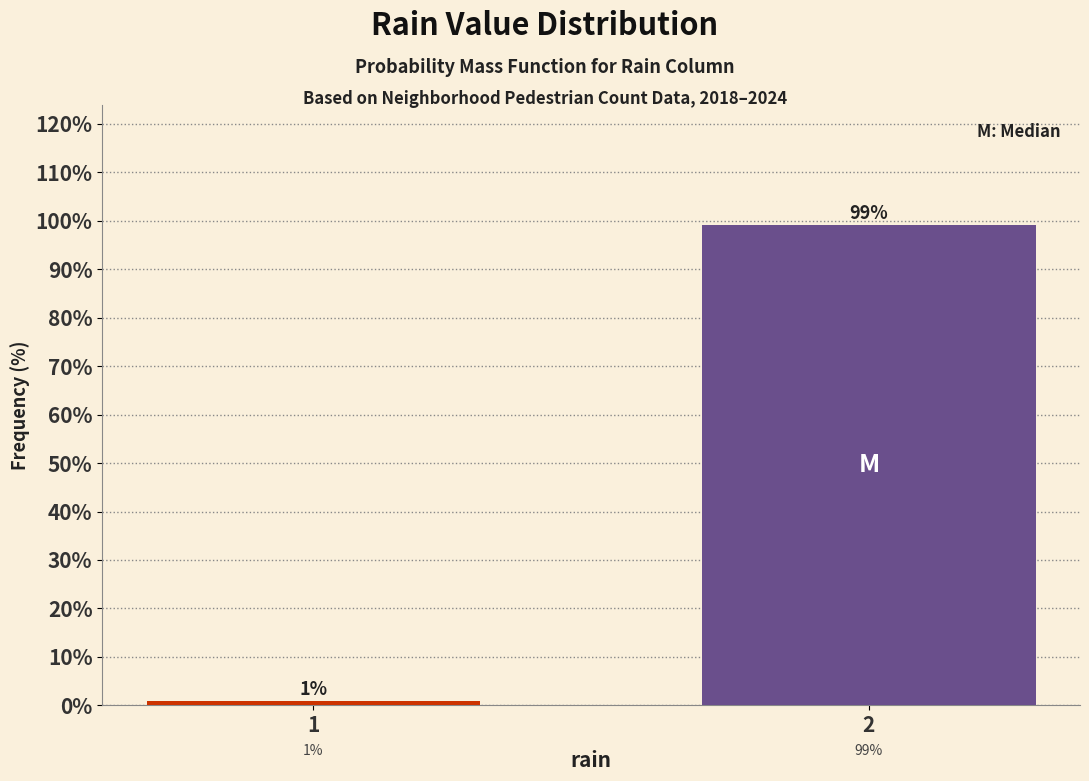

The chart shows a value of 99.1 at 2. True or false?

True